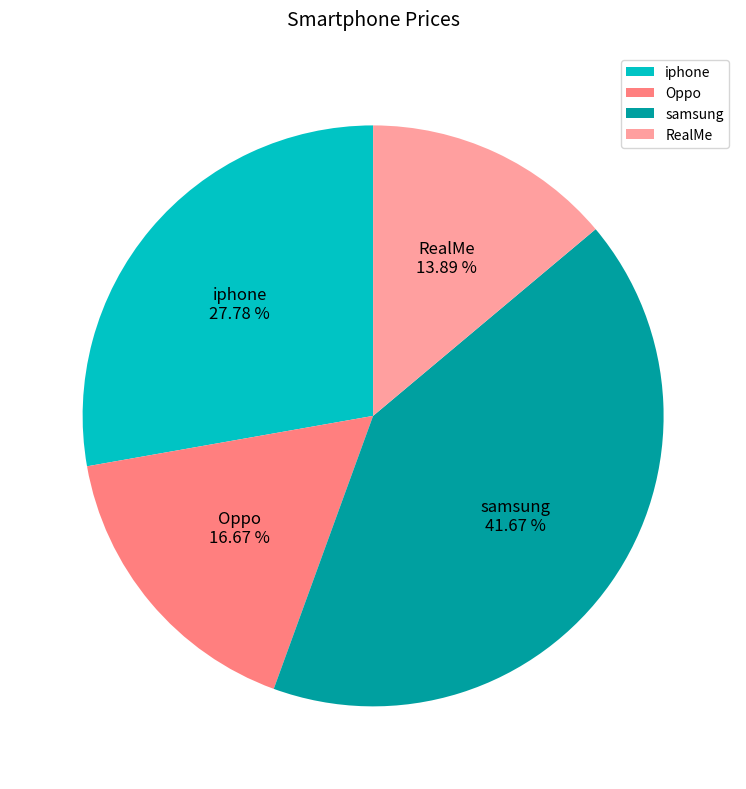

What is the largest slice in the pie chart?

samsung